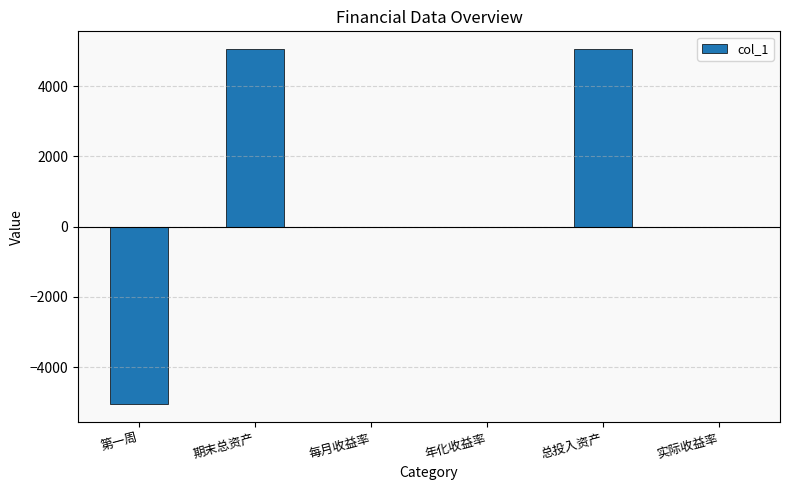

What is the sum of the values at 期末总资产 and 总投入资产?

10114